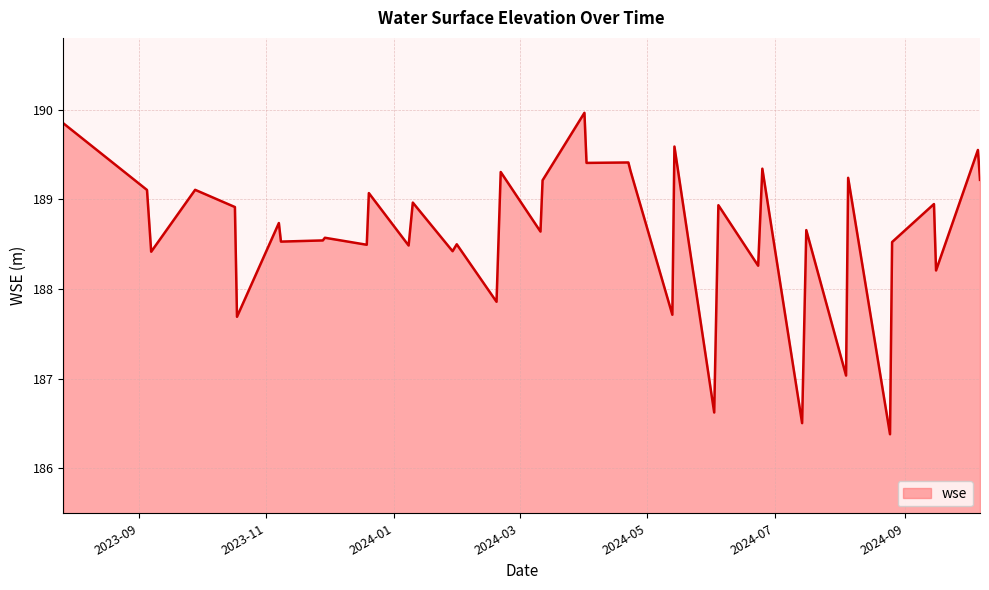

How many categories are shown in the chart?

40